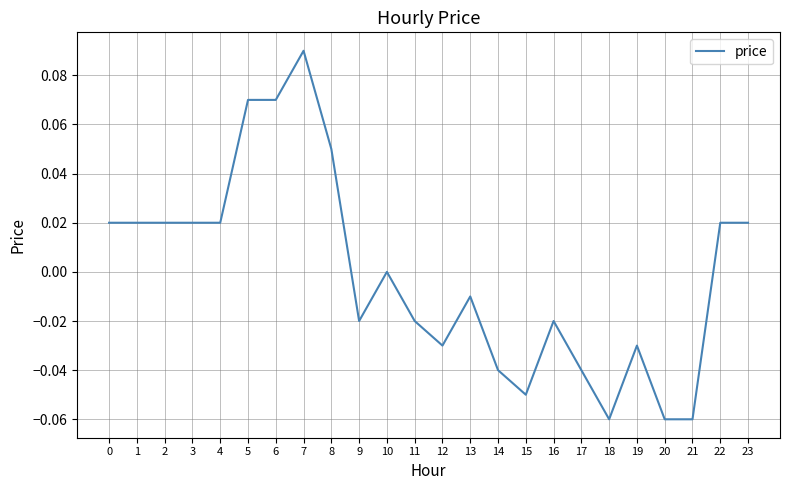

How many categories are shown in the chart?

24